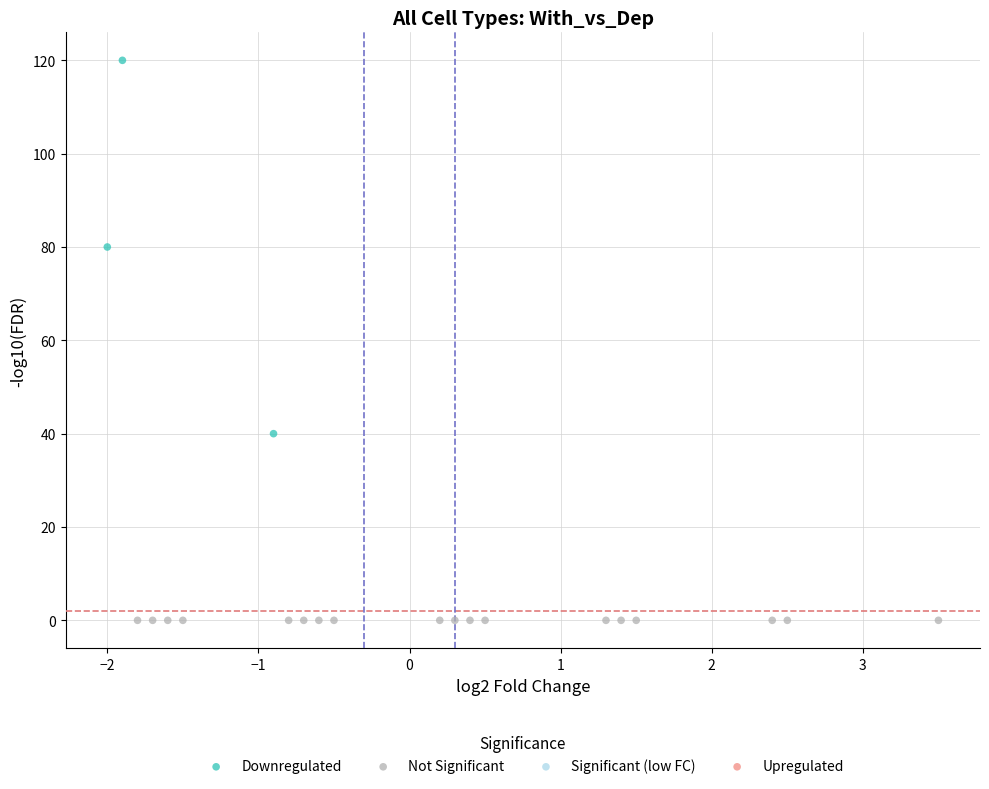

Which series reaches the minimum Y coordinate?

Not Significant